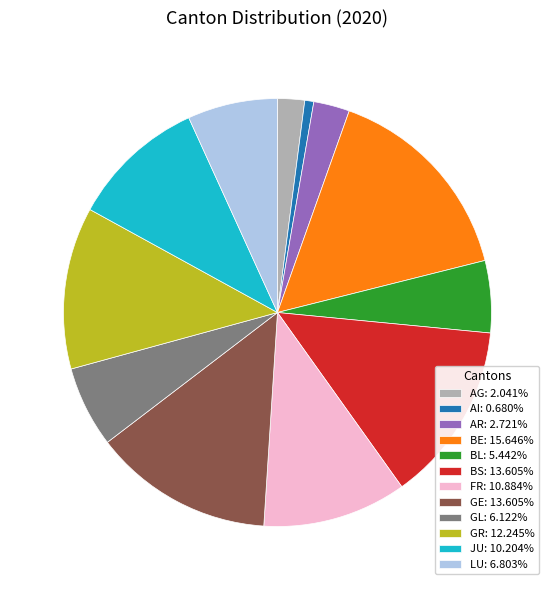

Approximately how many times larger is the value at AR: 2.721% compared to BL: 5.442%?

0.5